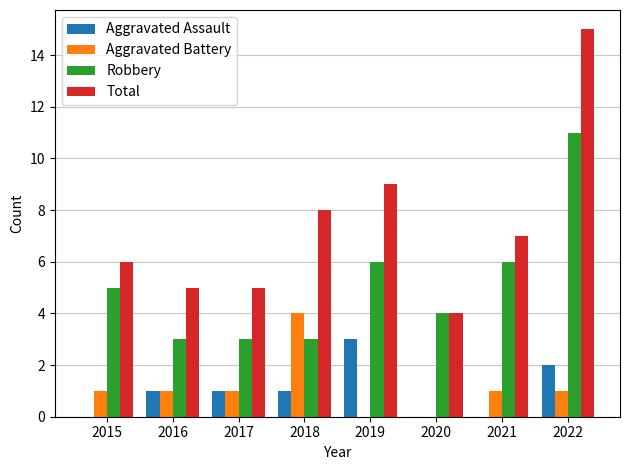

Which label corresponds to the largest value in the chart?

2022